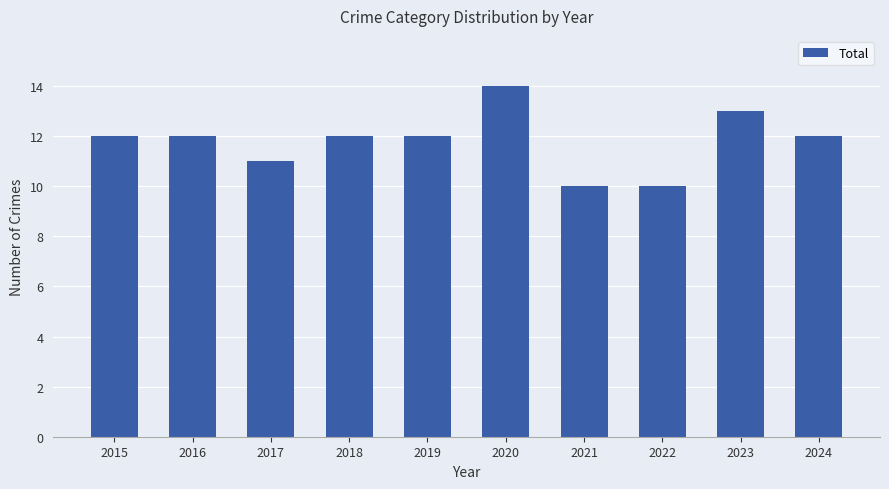

What is the change in value from 2017 to 2020?

+3